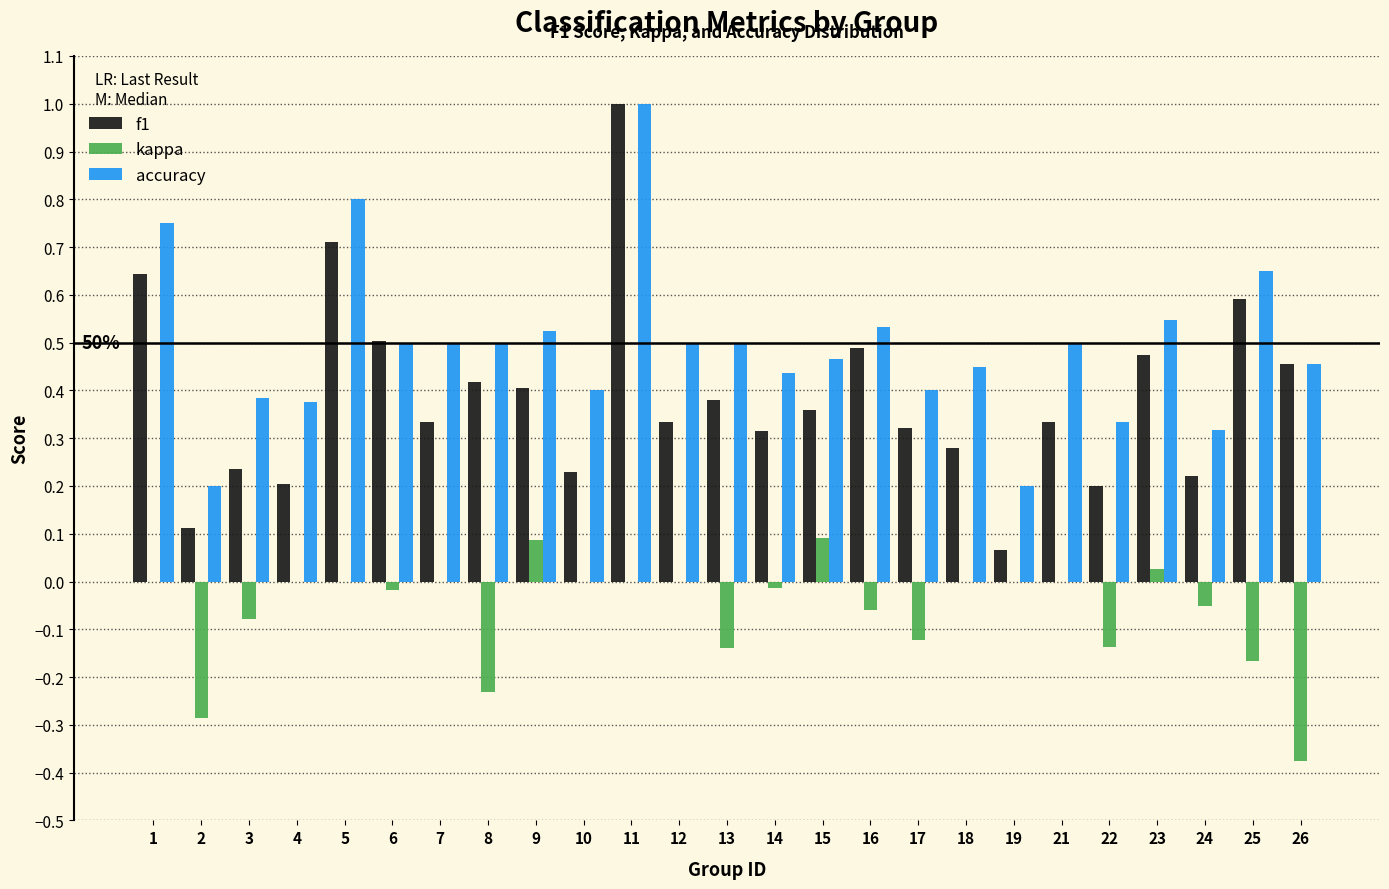

The value of accuracy at 5 is 0.8. True or false?

True